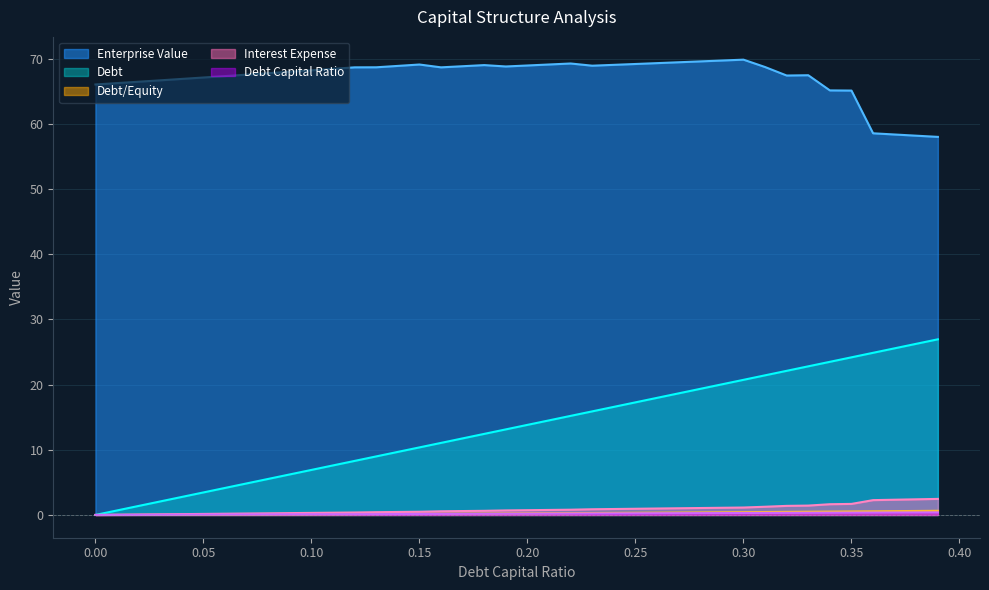

What is the sum of the interest_expense values at 0.36 and 0.26?

3.3